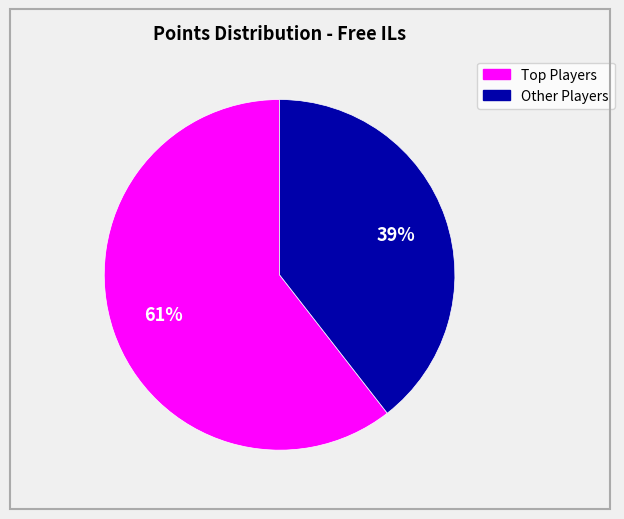

Does any single category account for the majority?

Yes